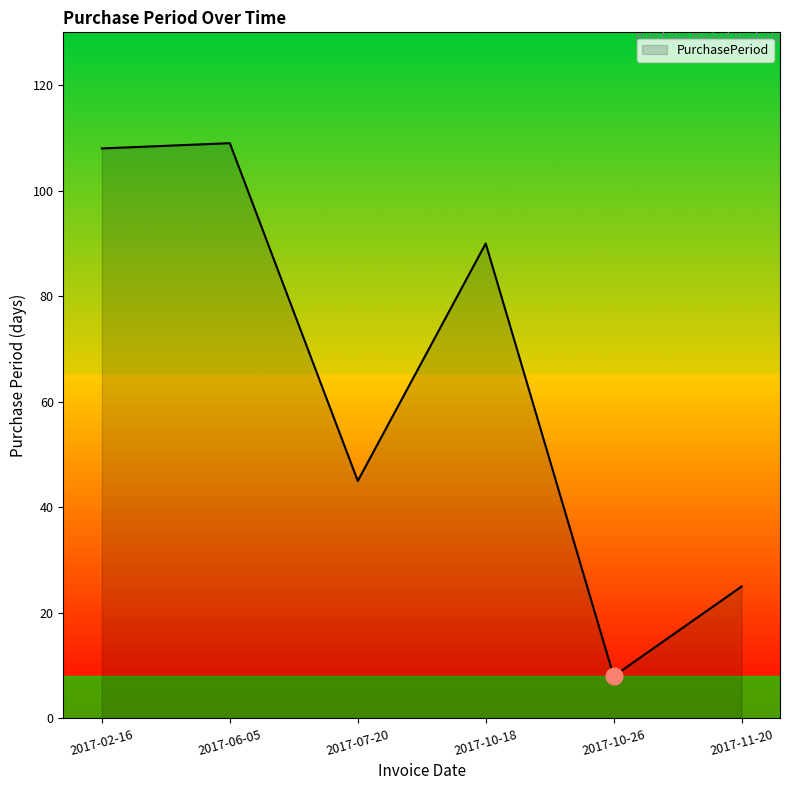

What position from the left is 2017-11-20?

6